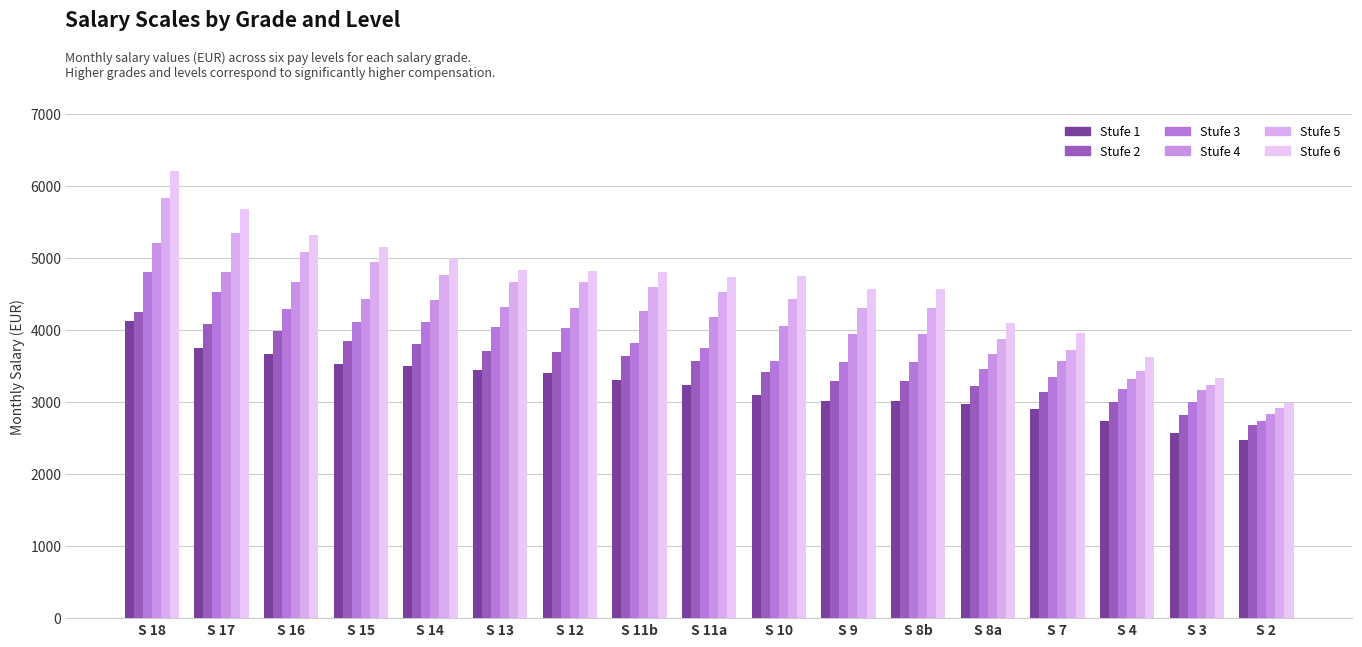

Which series has the widest spread of values?

Stufe 6